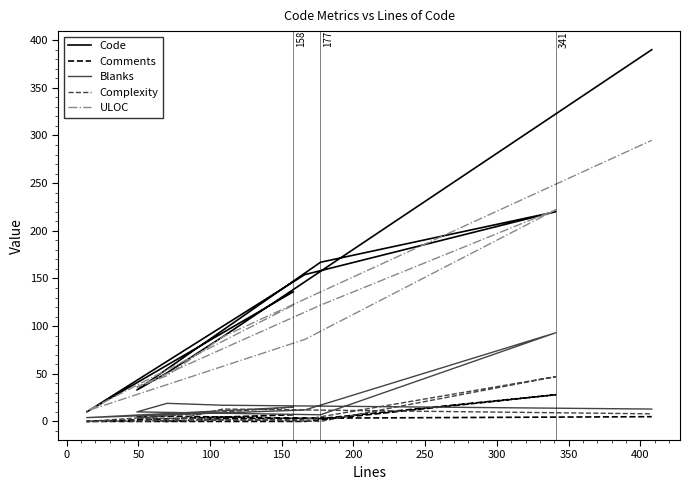

True or false: Code and ULOC intersect in this chart.

True